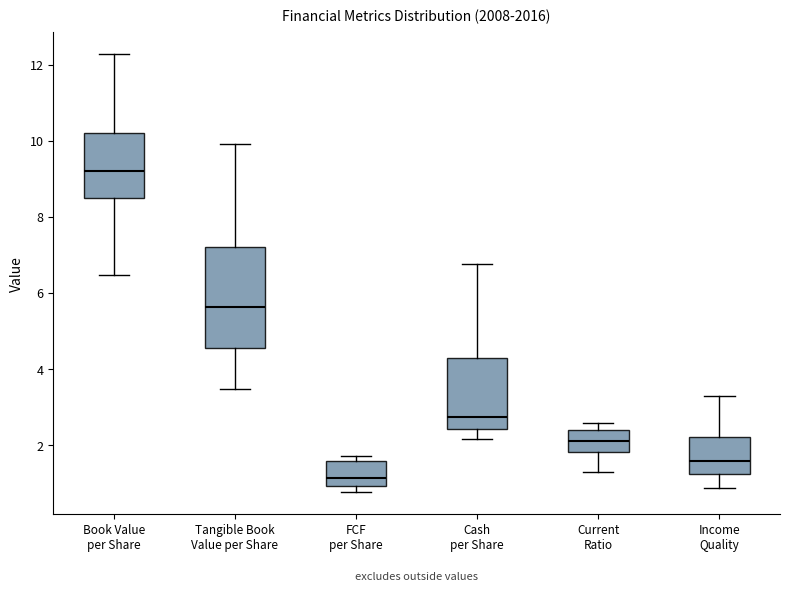

Which box's median line is the lowest?

FCF per Share